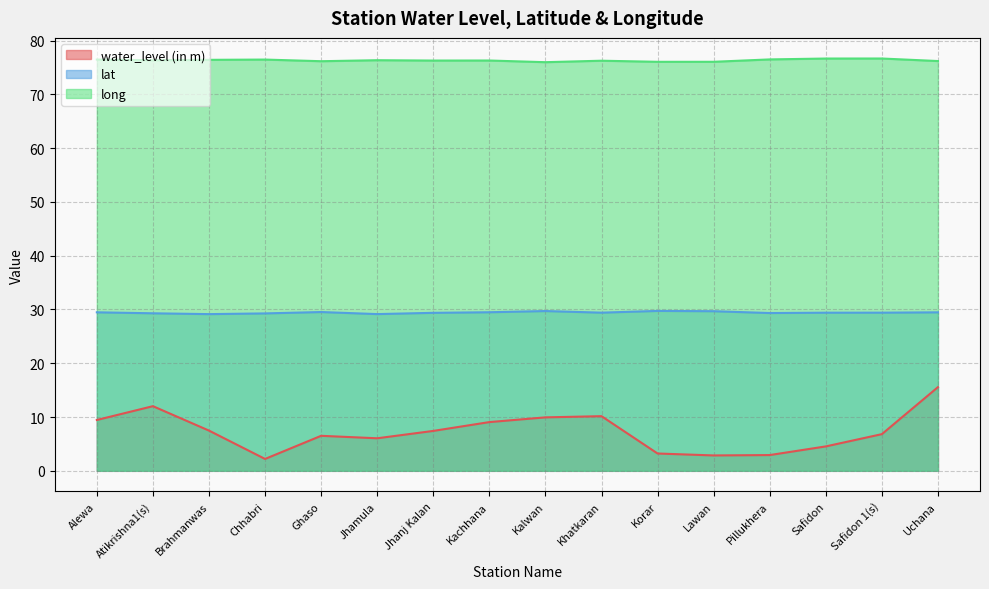

Which has a higher value, Khatkaran or Safidon 1(s)?

Khatkaran